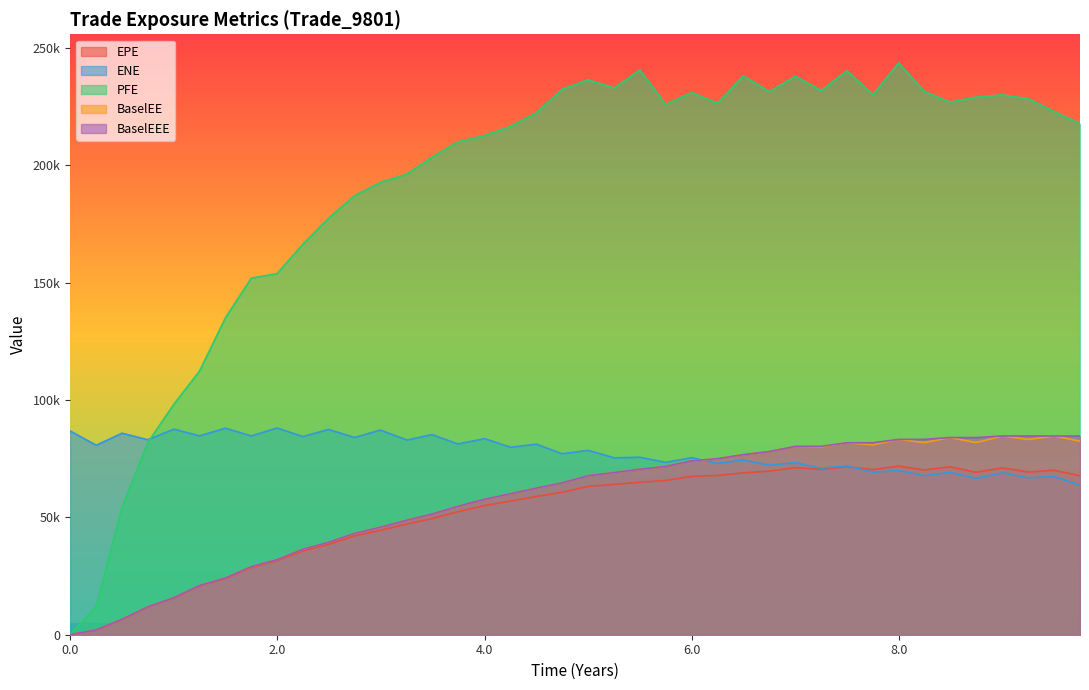

What is the sum of all BaselEE values?

2279395.0